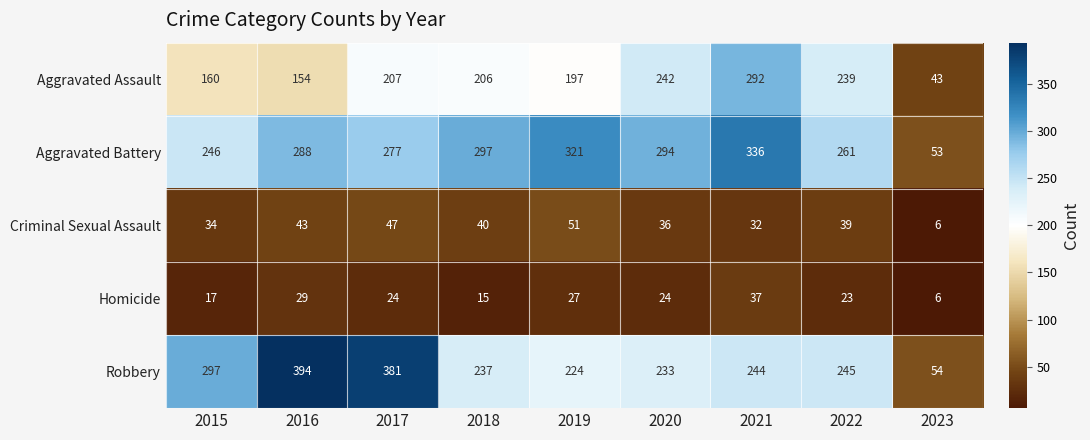

Where does the Criminal Sexual Assault series first go above 39?

2016